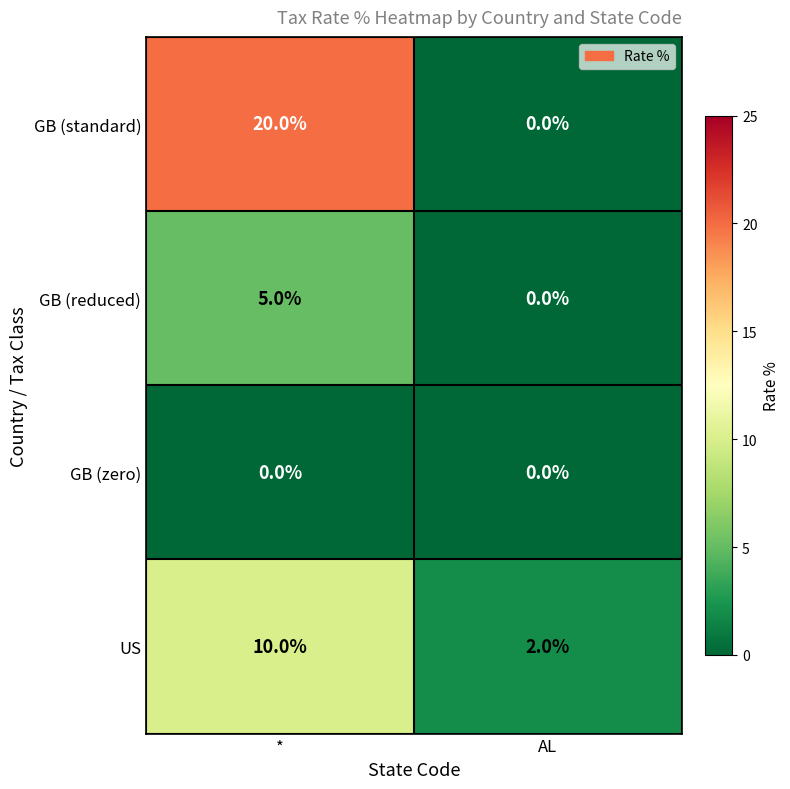

What is the sum of the GB (reduced) values at AL and *?

5